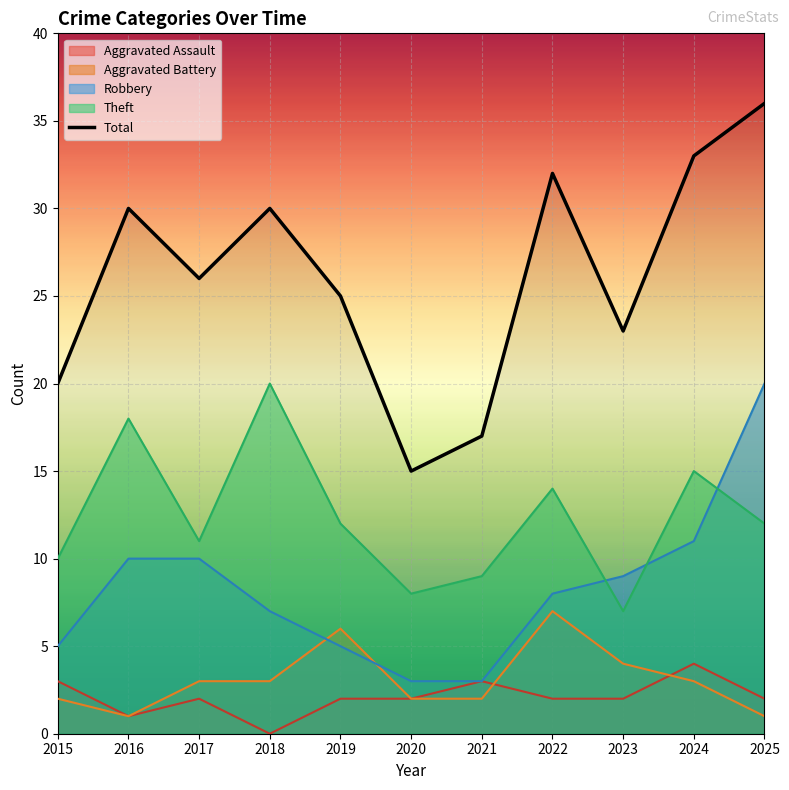

List the labels in order of value, smallest first.

2020, 2021, 2015, 2023, 2019, 2017, 2016, 2018, 2022, 2024, 2025